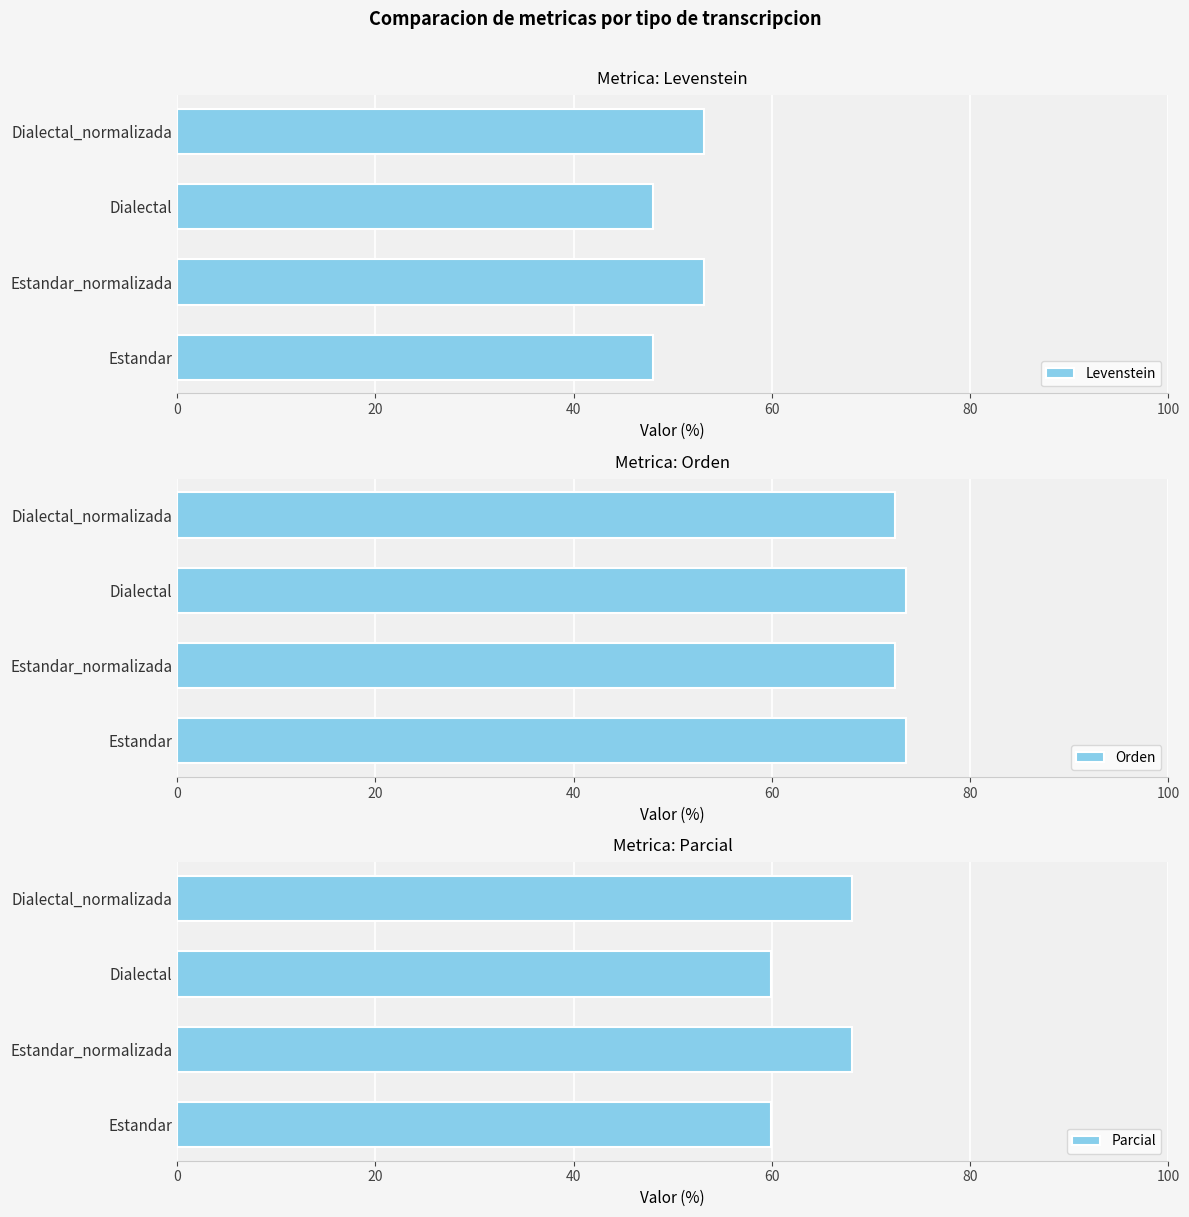

True or false: Parcial has a value of 68.1 at 60.

True